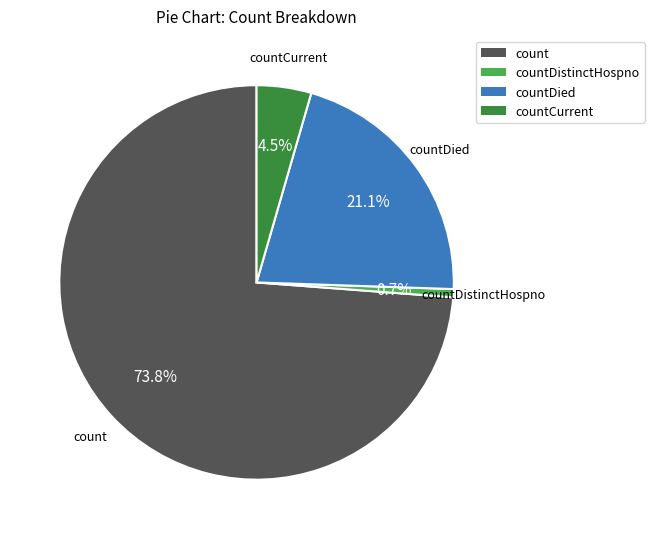

Which category has the biggest portion of the pie?

count